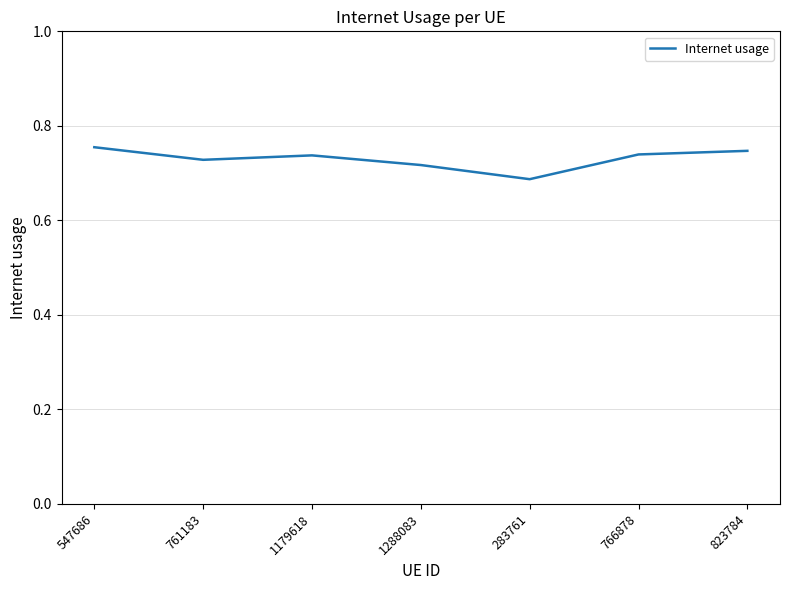

What is the difference between the second highest and minimum values?

0.1